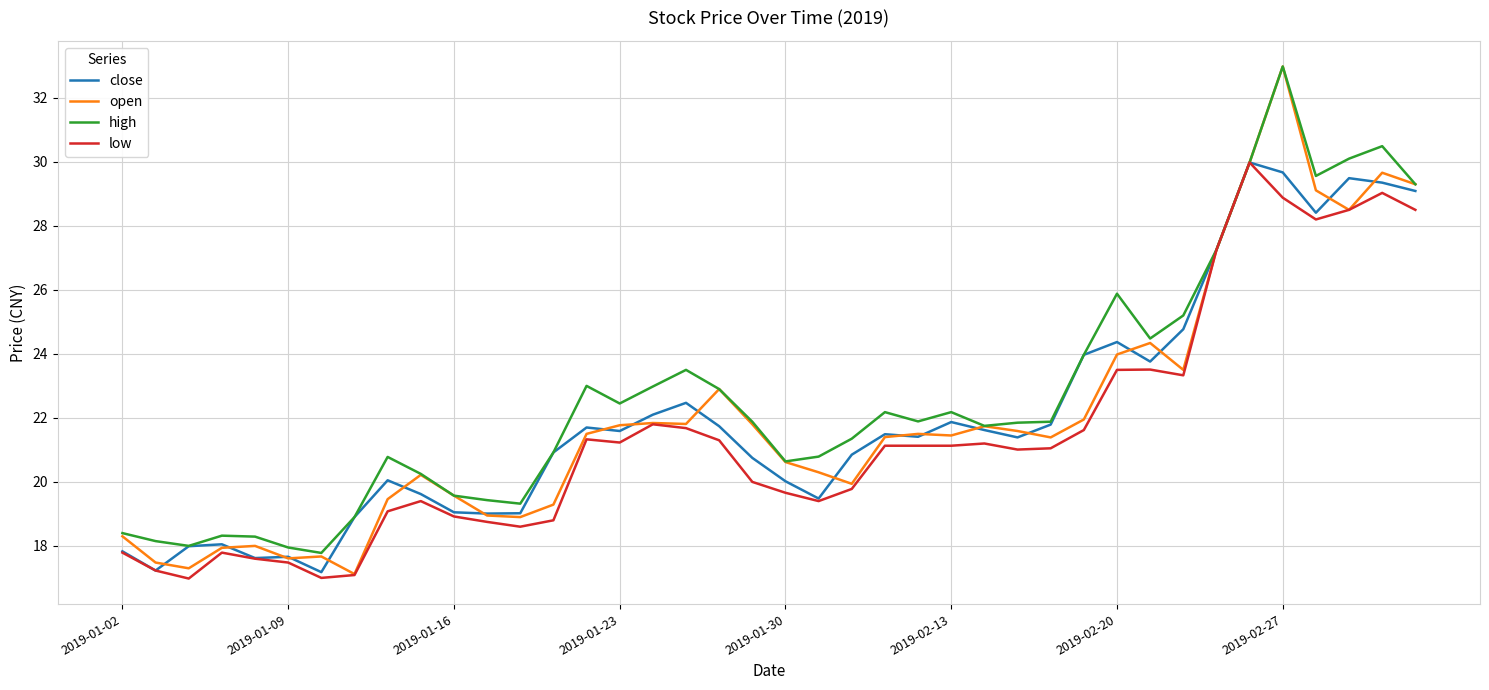

Does the chart display data point markers on the line(s)?

No